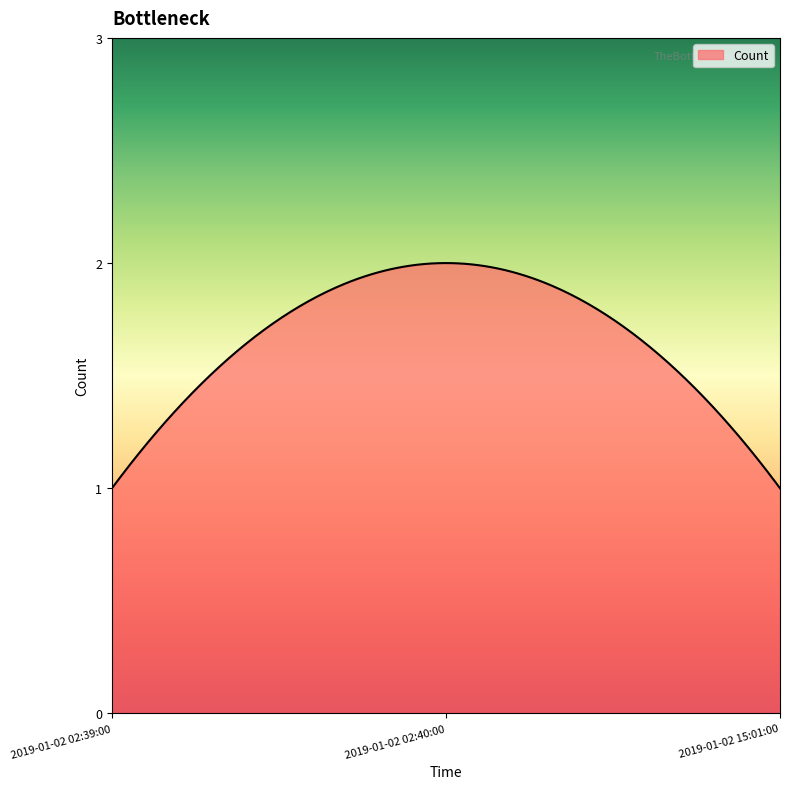

Is this an area chart (filled region under the line)?

Yes